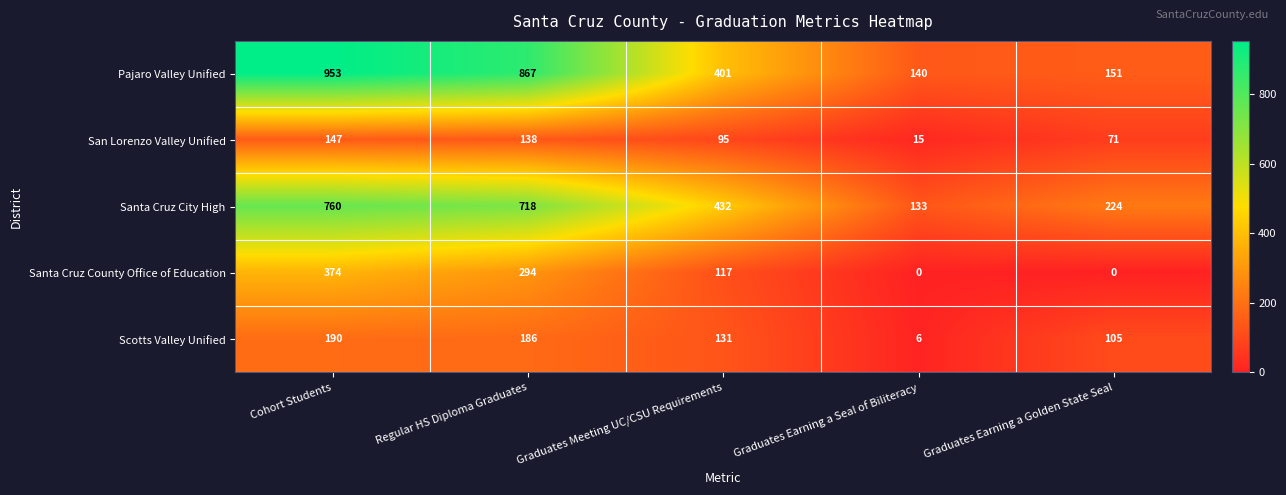

What is the difference between the second highest and second lowest values in the Scotts Valley Unified series?

81